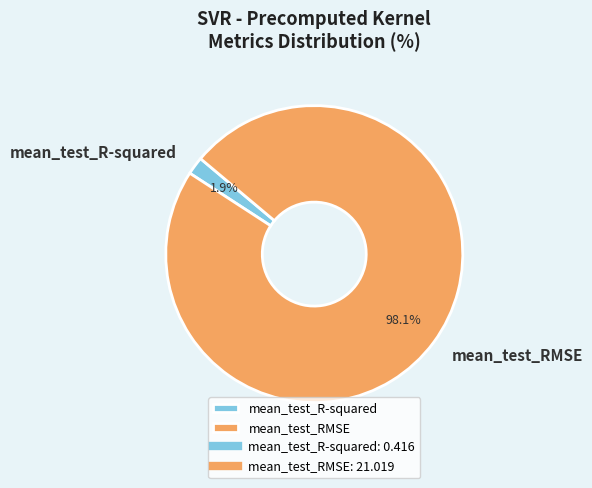

What is the majority slice?

mean_test_RMSE